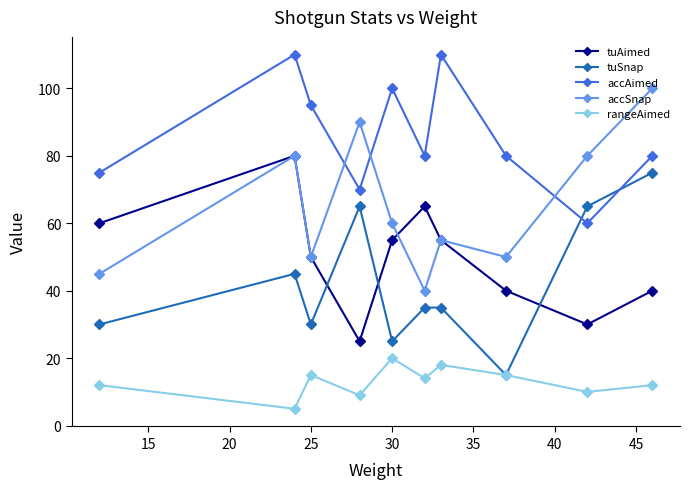

True or false: tuSnap and tuAimed cross at least once.

True